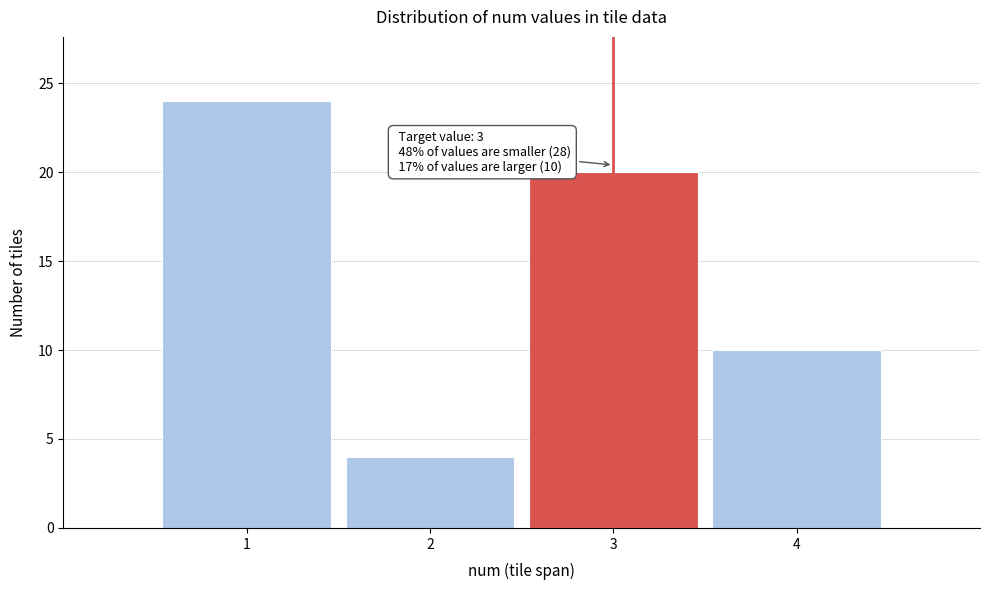

Which range on the x-axis has the tallest bar?

0.5 to 1.5